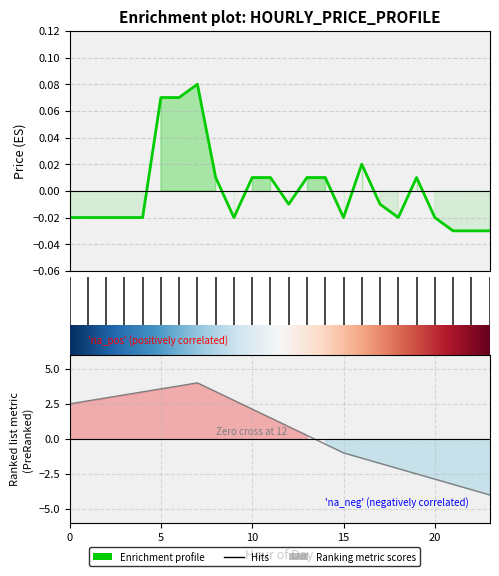

How many values are above zero?

10